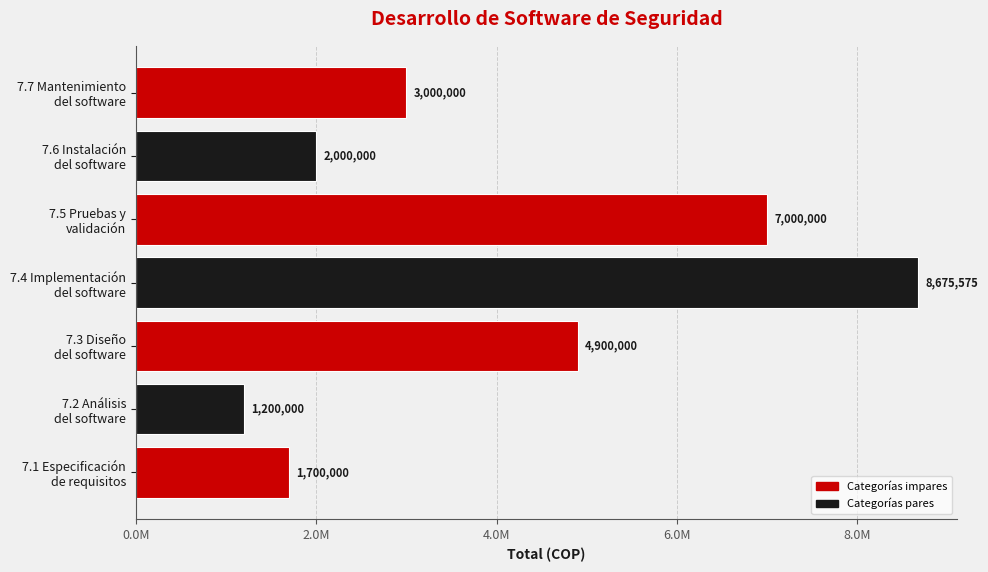

Which category has the highest value across all series?

7.4 Implementación
del software